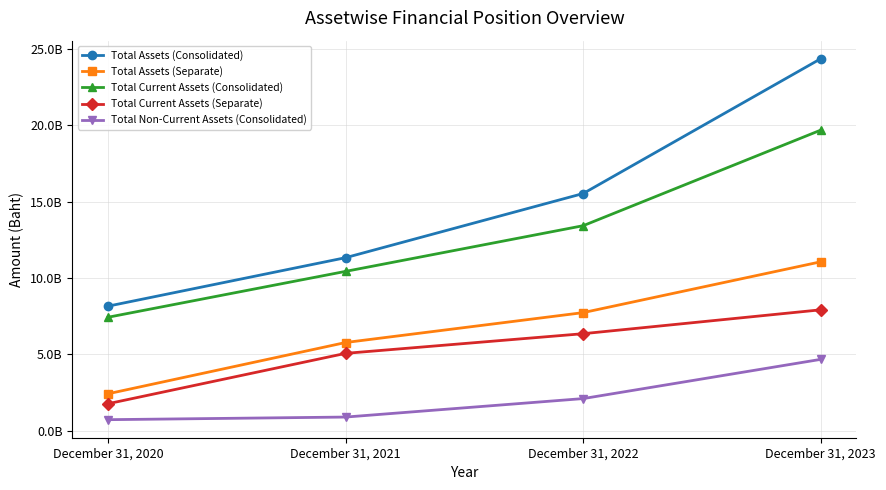

True or false: Total Current Assets (Separate) has more than 2 interior local peaks.

False